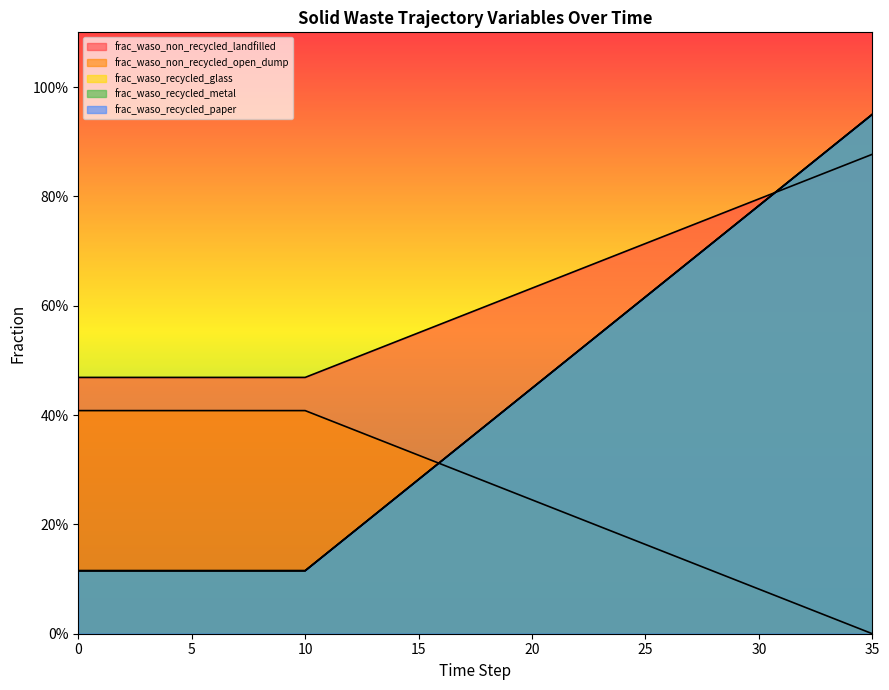

Rank the series at 32 from lowest to highest value.

frac_waso_non_recycled_landfilled, frac_waso_non_recycled_open_dump, frac_waso_recycled_glass, frac_waso_recycled_metal, frac_waso_recycled_paper